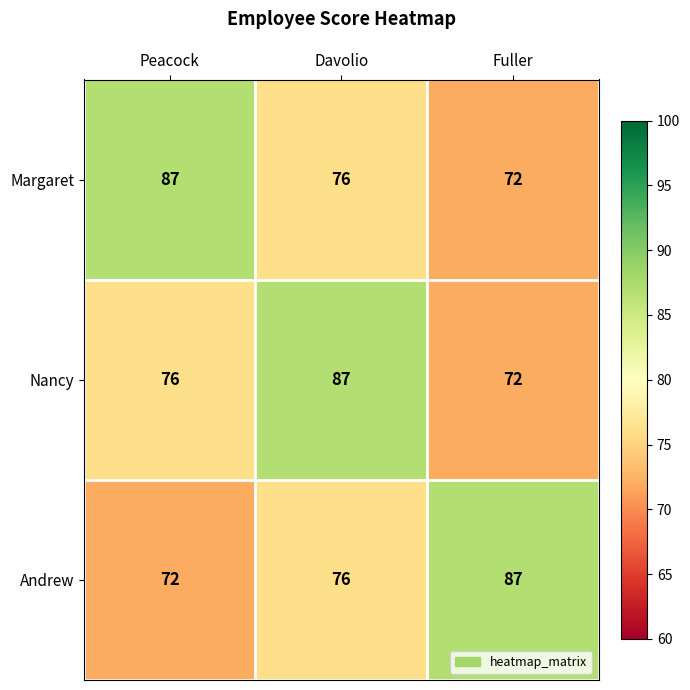

What is the difference between the maximum and minimum values in the Andrew series?

15